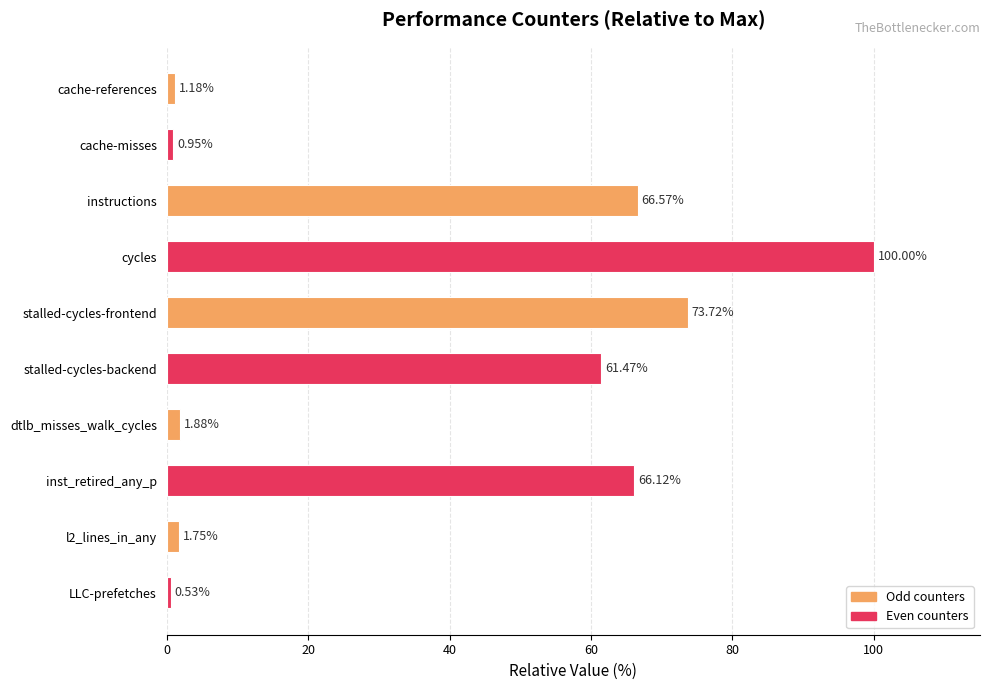

At which label is the value closest to 50?

stalled-cycles-backend